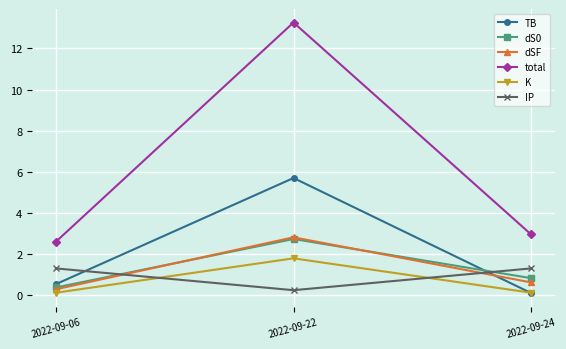

At how many categories does at least one series exceed 2?

3